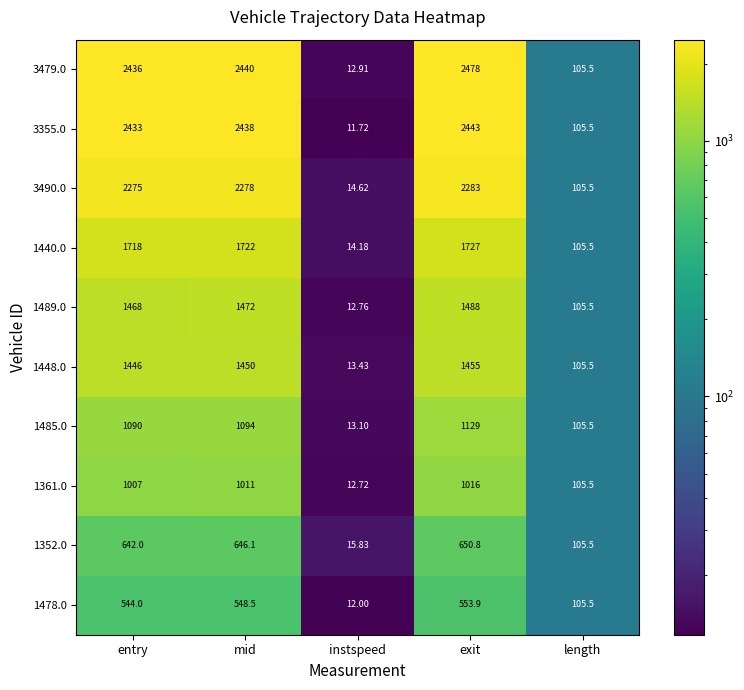

Which series changed the most between mid and instspeed?

3479.0